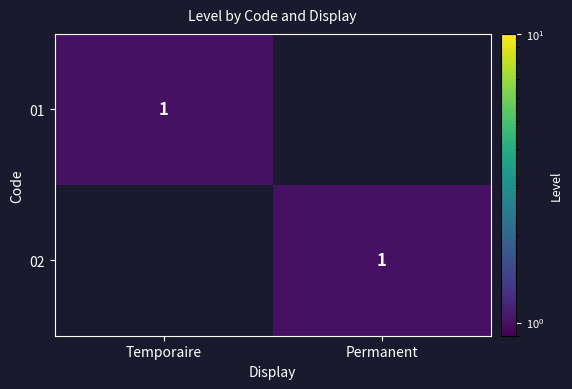

Is it true that 01 equals 0 at Temporaire?

False